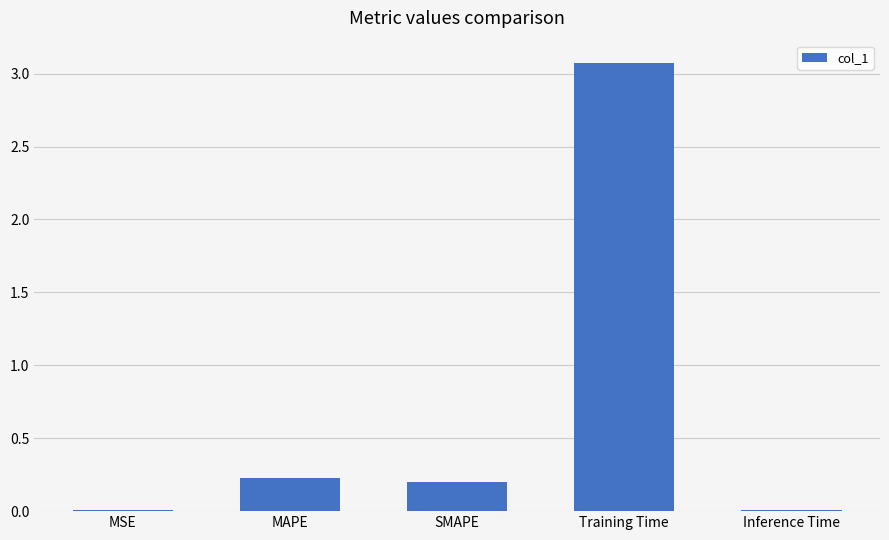

The chart shows a value of 0.0 at Inference Time. True or false?

True